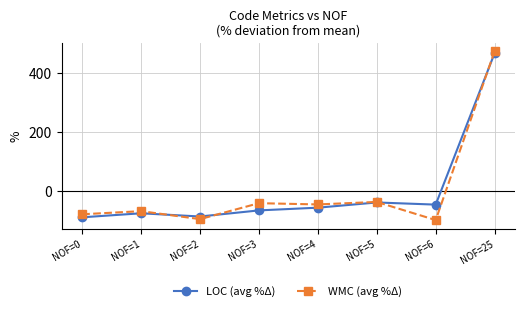

Which category has the highest value in the WMC (avg %Δ) series?

NOF=25